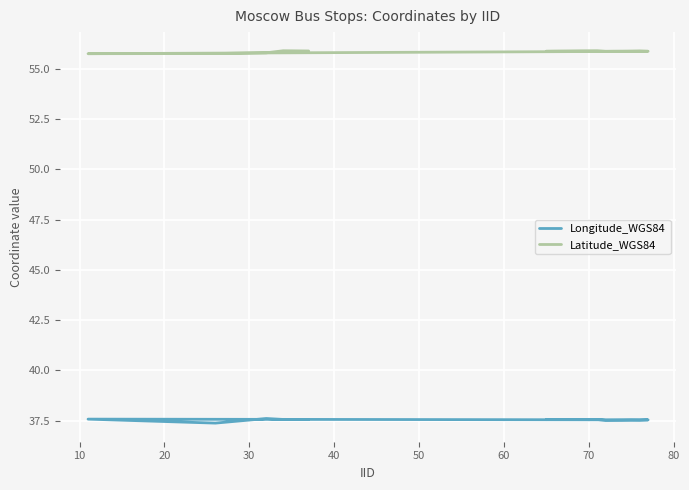

How many lines are shown in the chart?

2